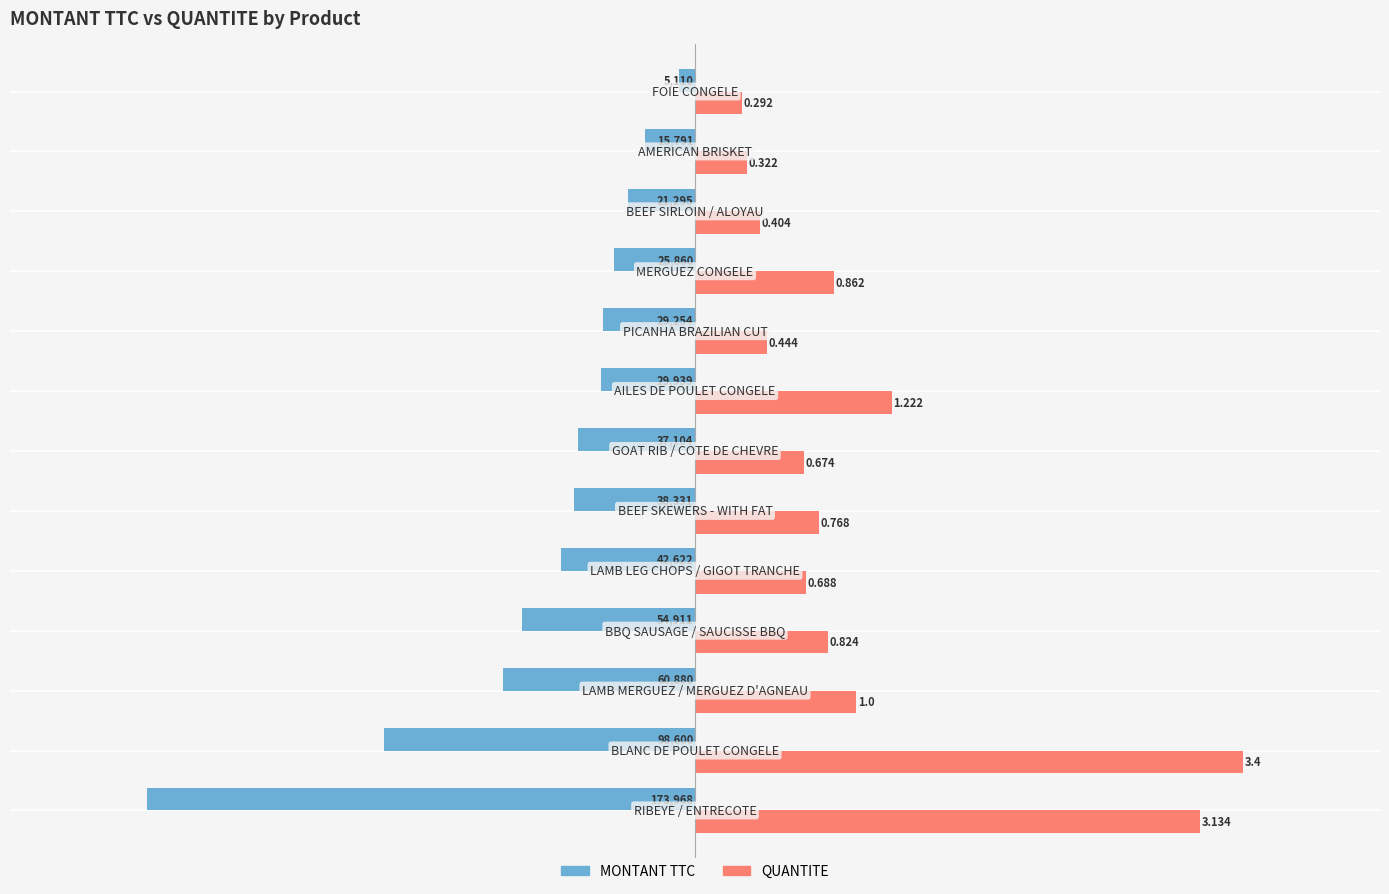

What are all the series names shown in the legend?

MONTANT TTC, QUANTITE